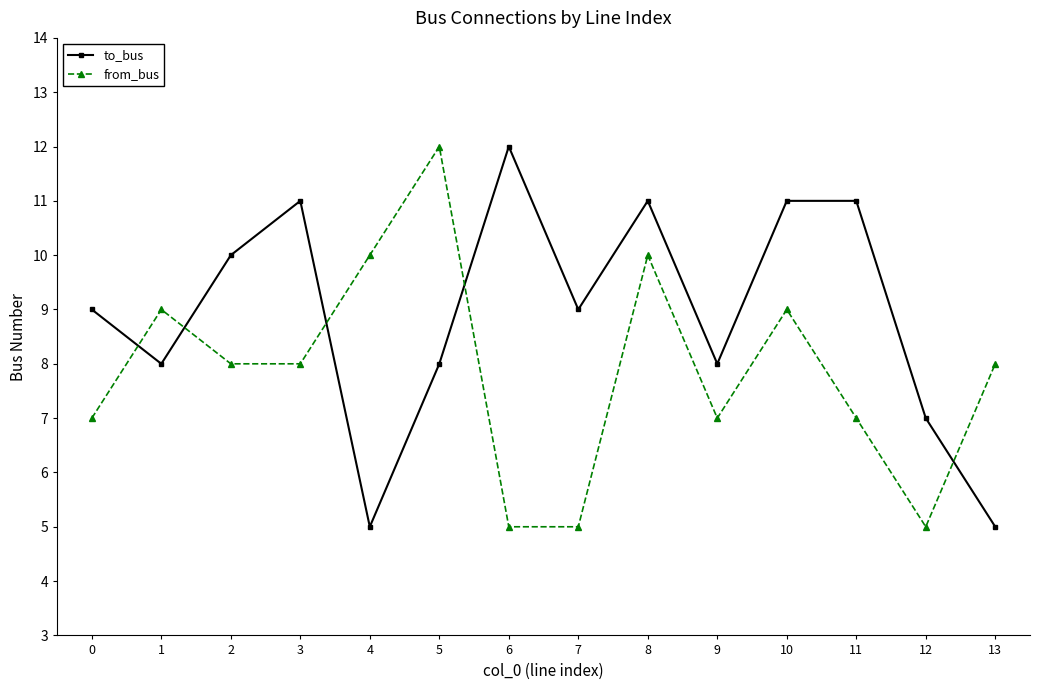

What is the value of the to_bus point at the 14th from the left?

5